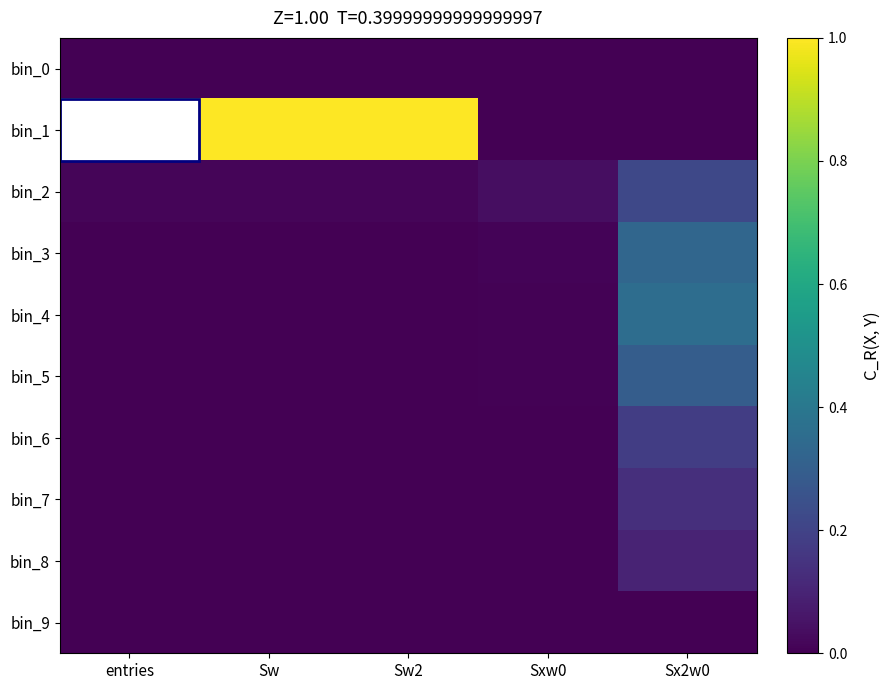

At how many categories does at least one series exceed 0?

5